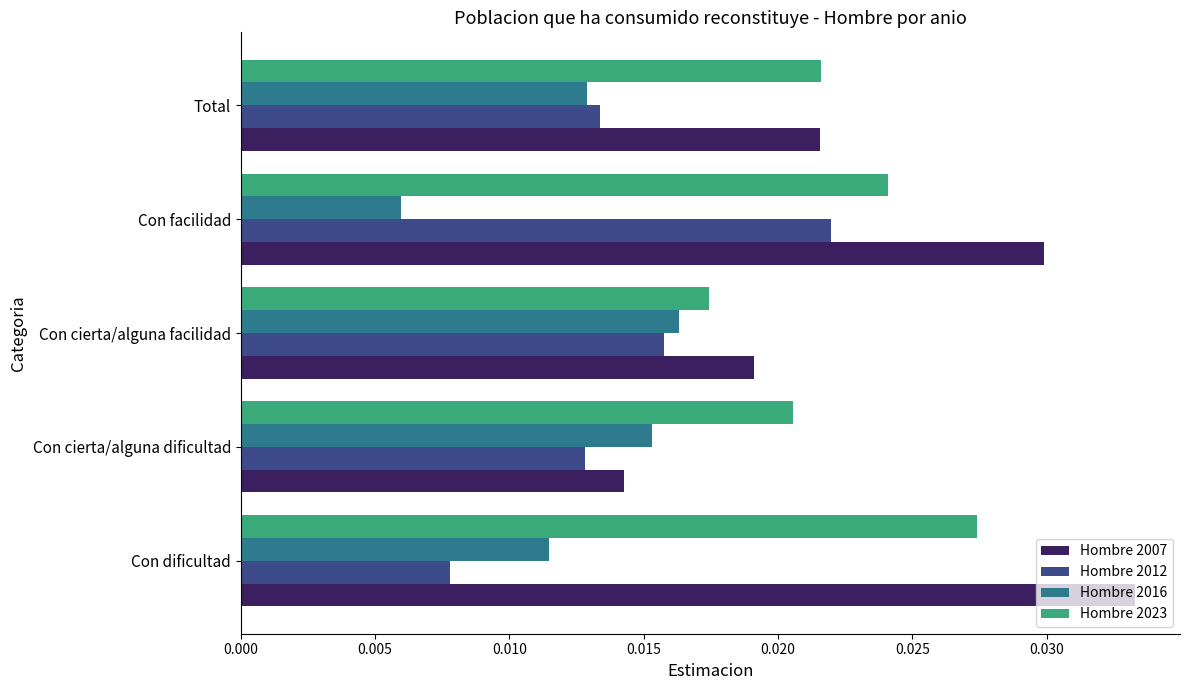

At which category does the chart reach its minimum across all series?

Con facilidad